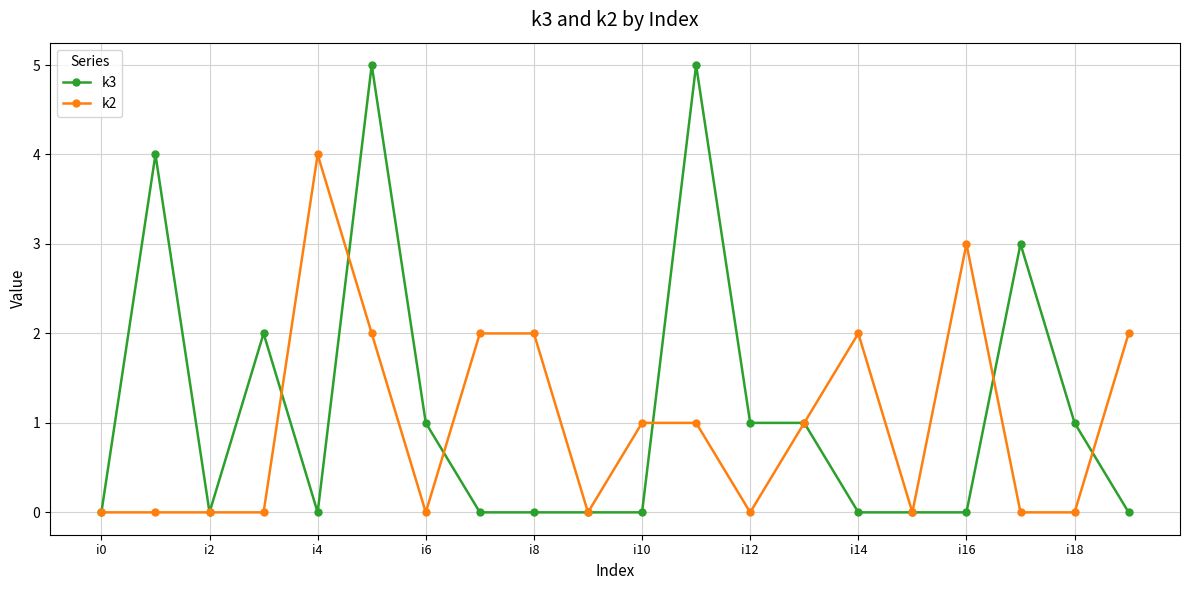

True or false: k3 has more than 0 points higher than both neighbors.

True